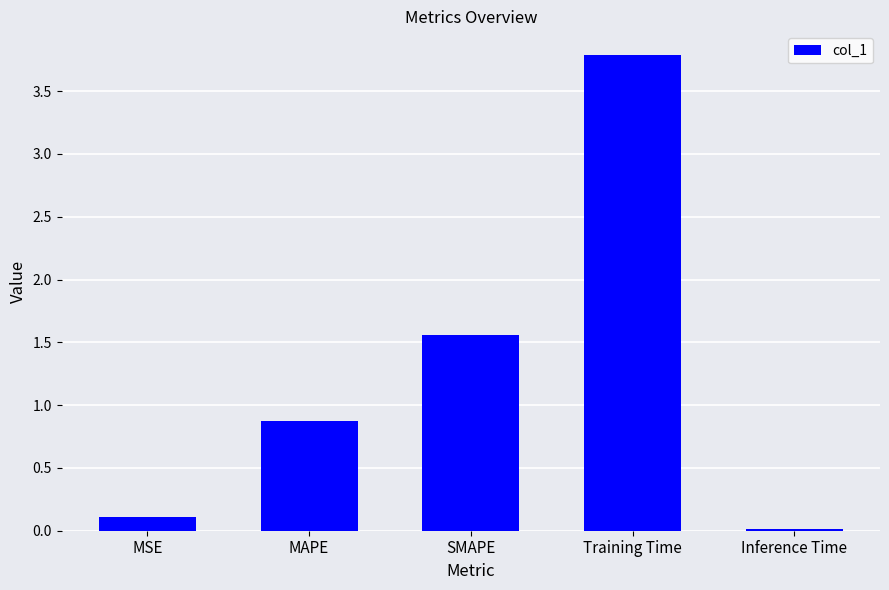

List the labels in order of value, smallest first.

Inference Time, MSE, MAPE, SMAPE, Training Time